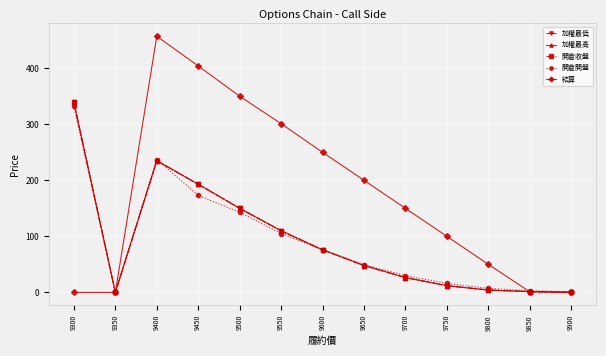

How many lines are shown in the chart?

5